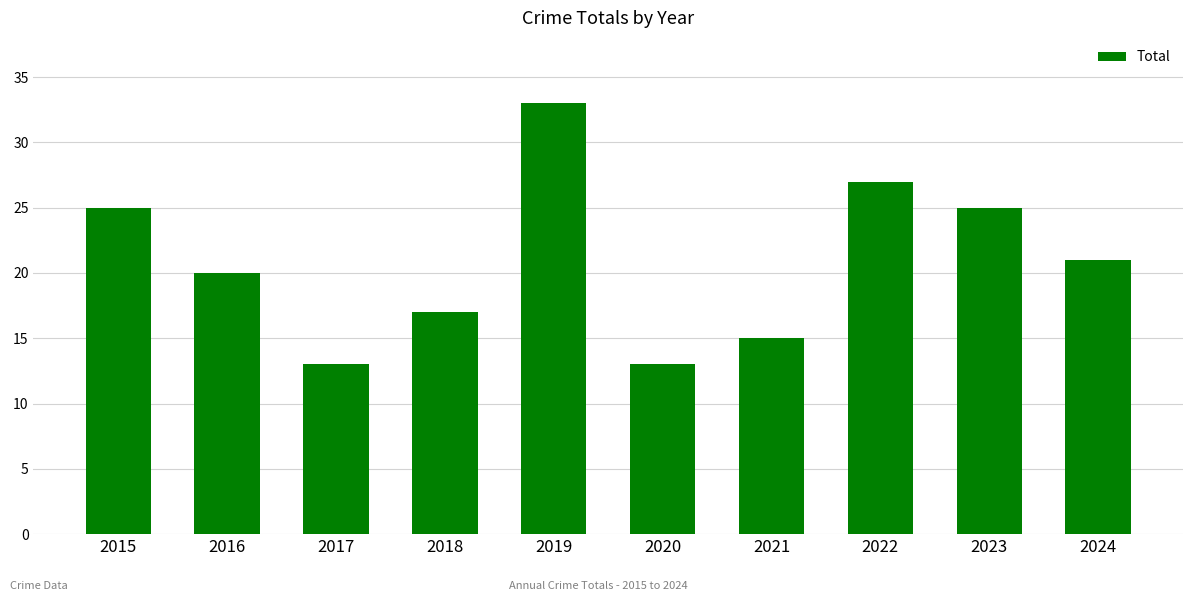

What is the smallest value displayed?

13